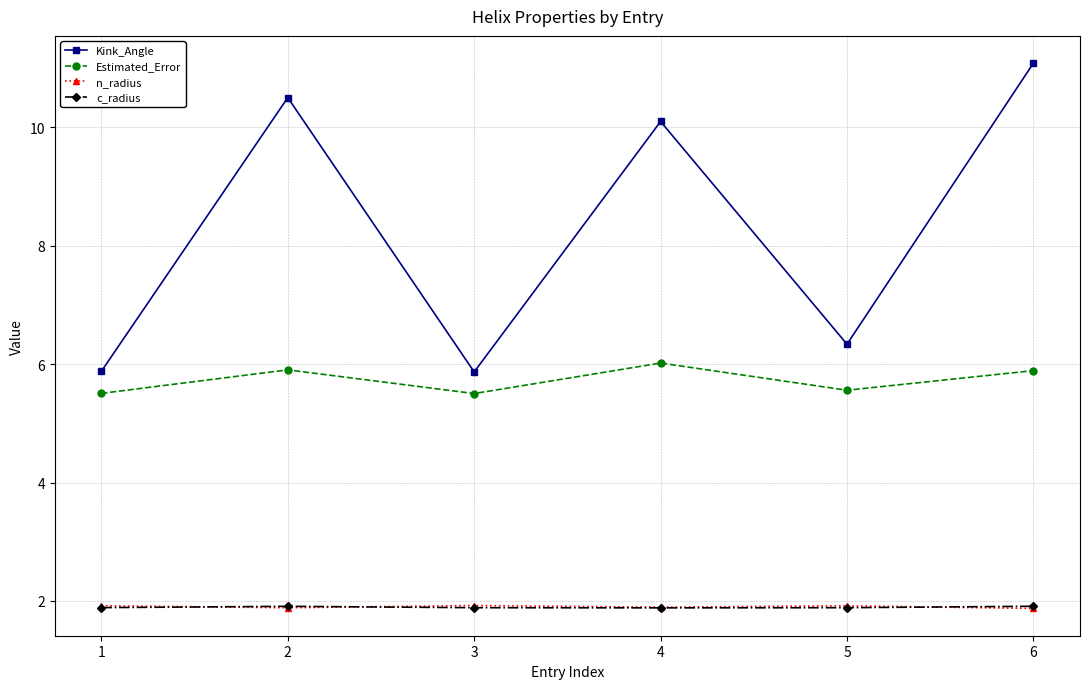

What is the value of the c_radius point at the 5th from the left?

1.9